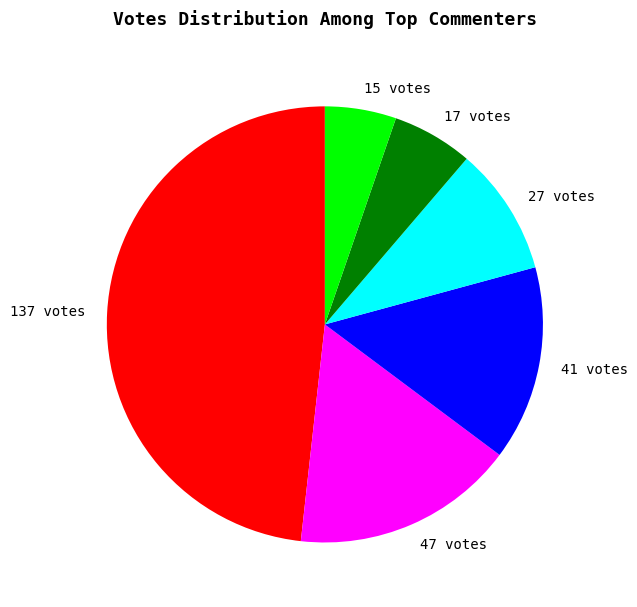

What is the ratio of the value at 41 votes to the value at 27 votes?

1.5